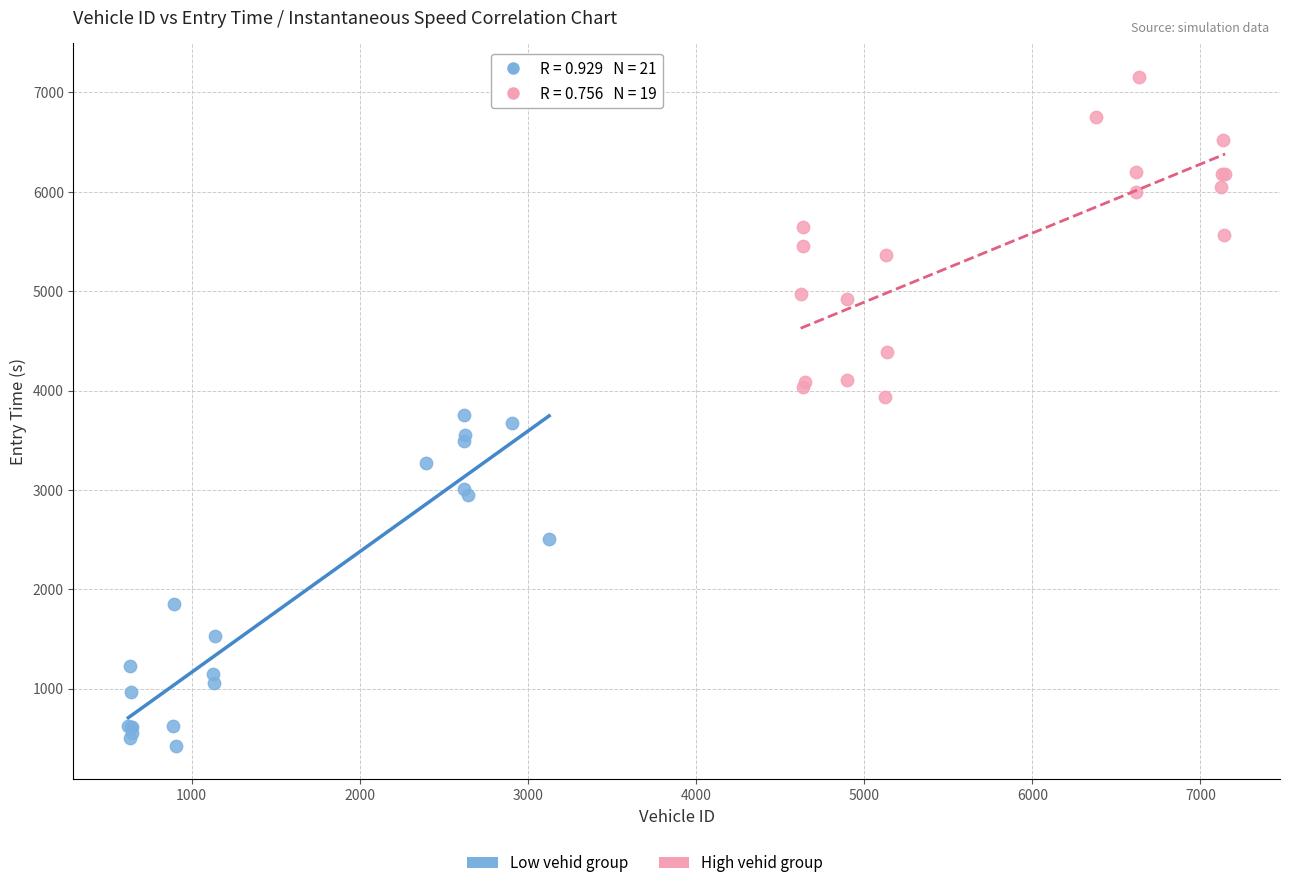

Which series contains the highest Y value?

High vehid group